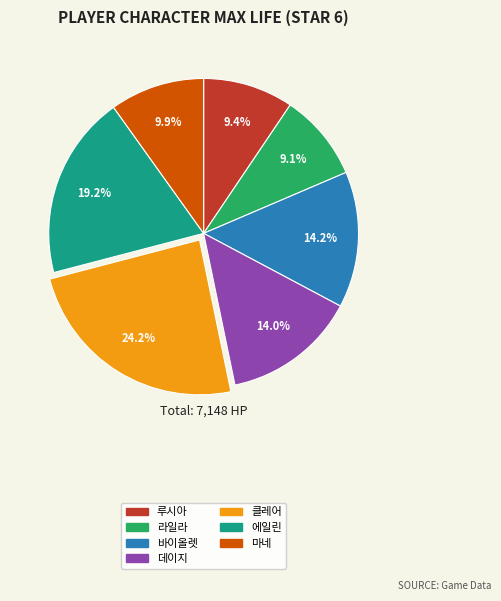

What is the ratio of the value at 에일린 to the value at 클레어?

0.8